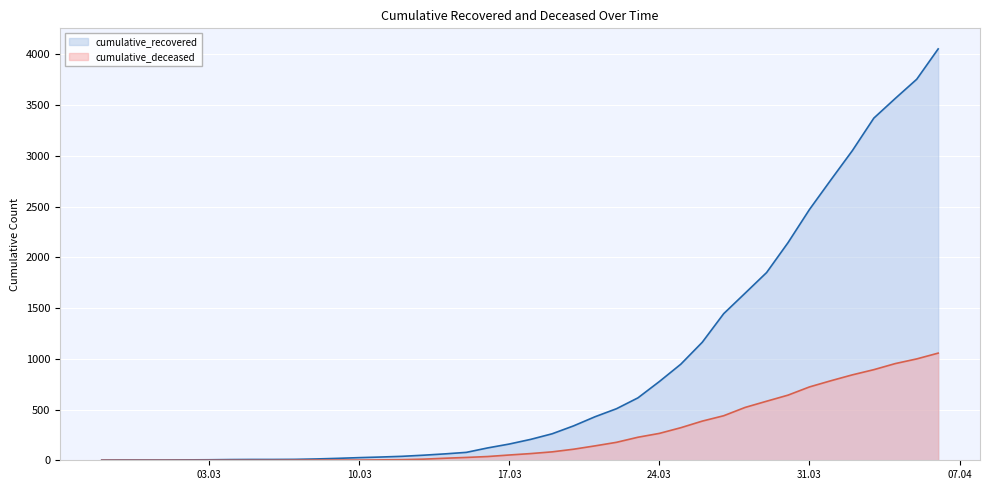

True or false: cumulative_recovered and cumulative_deceased cross at least once.

False